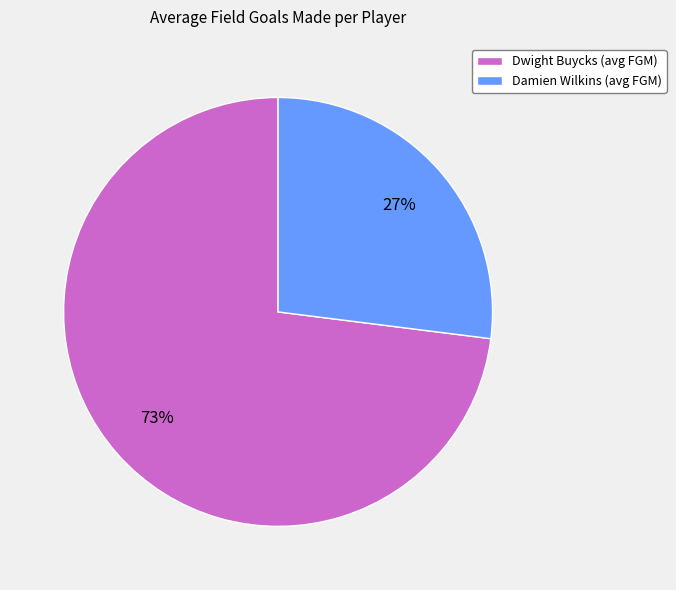

Does Damien Wilkins represent more than half of the total?

No